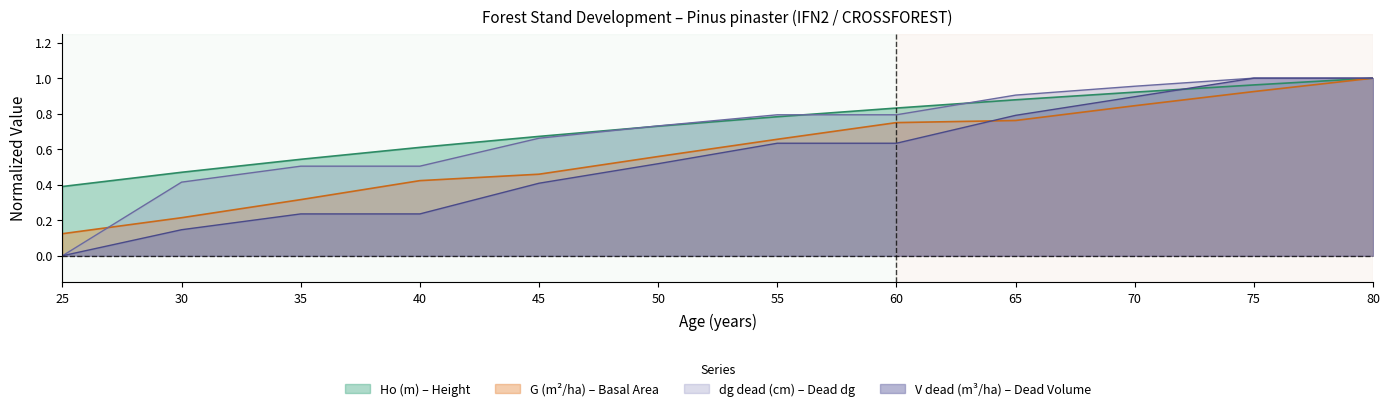

Which category has the lowest value across all series?

25